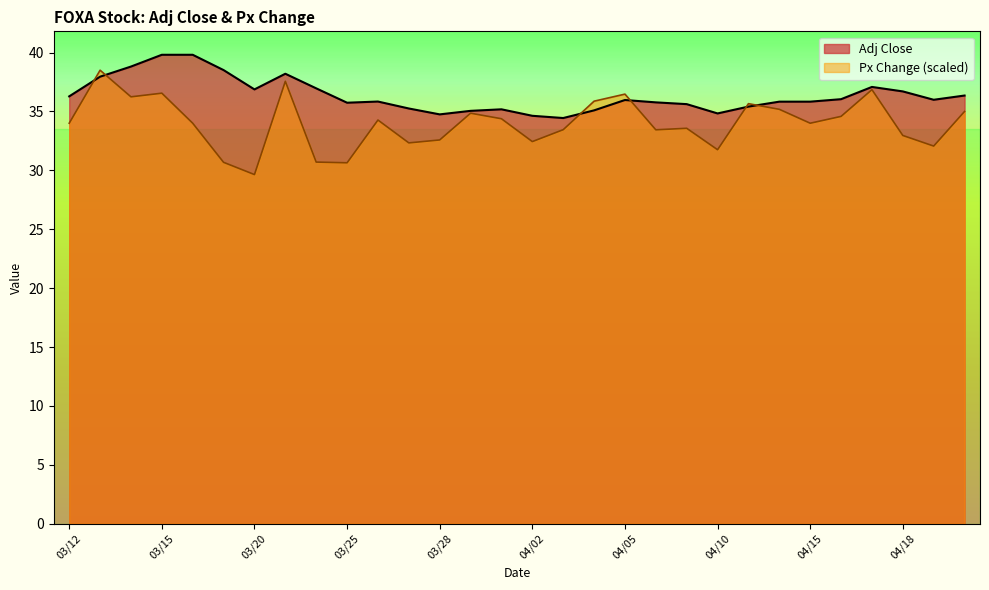

At which label is Adj Close closest to 37?

03/22